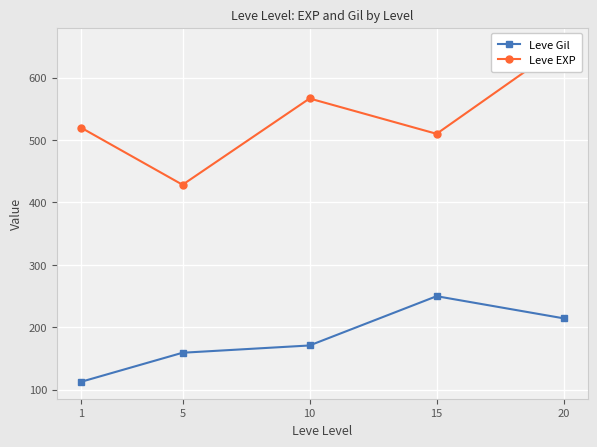

At which label does Leve Gil first exceed 170?

10